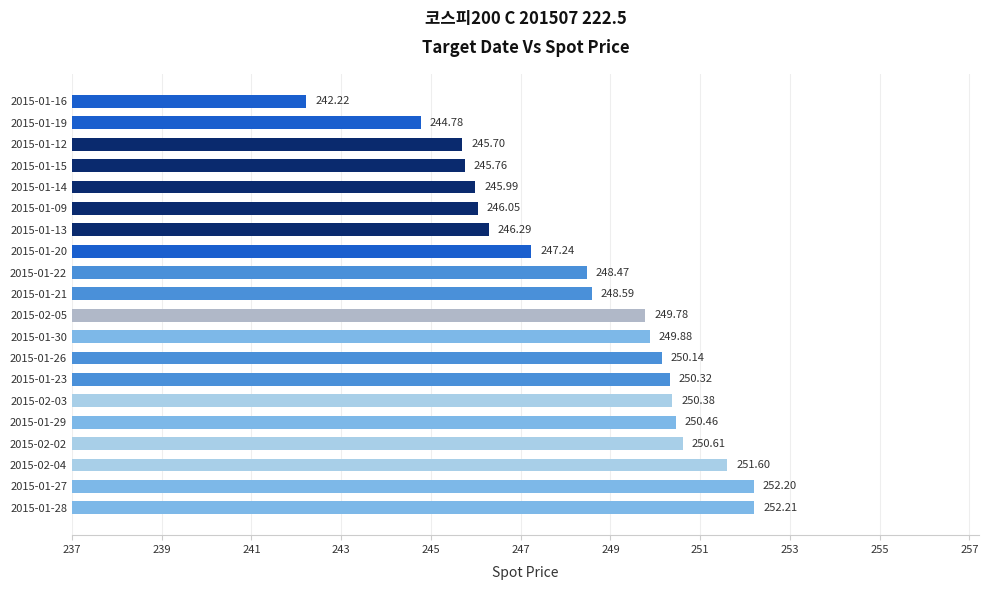

What is the difference between the values at 2015-01-16 and 2015-01-28?

10.0